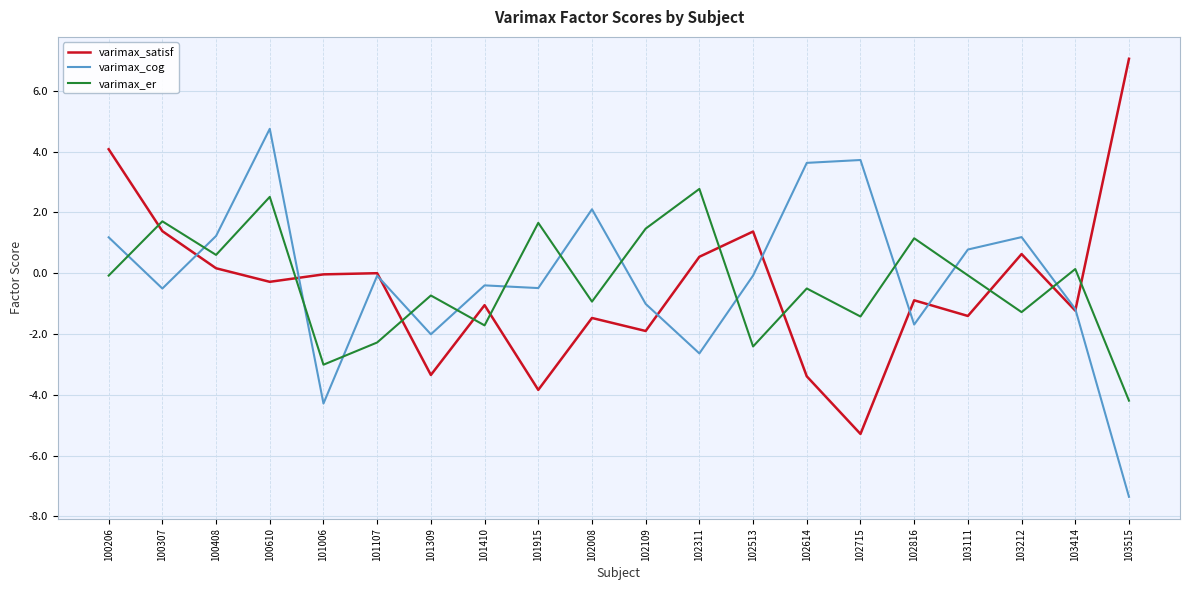

Which category has the lowest value in the varimax_satisf series?

102715